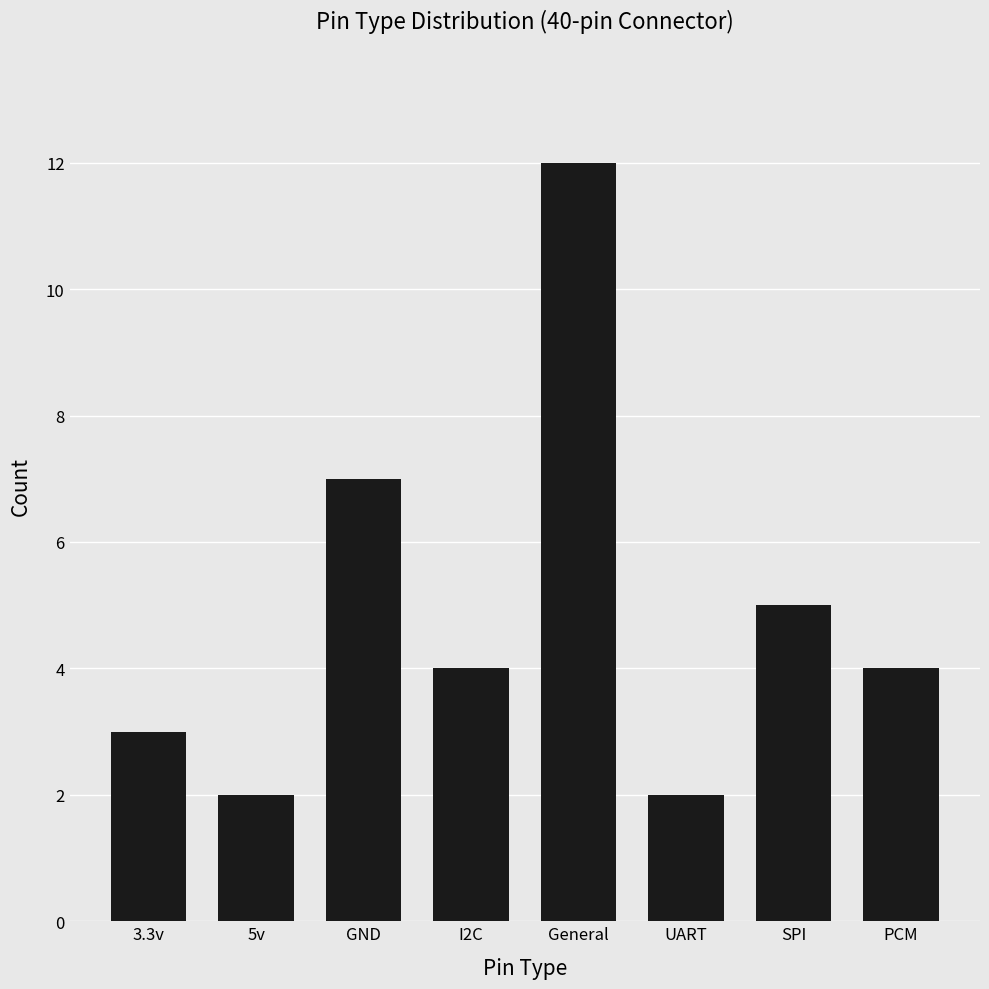

What is the sum of all values?

39